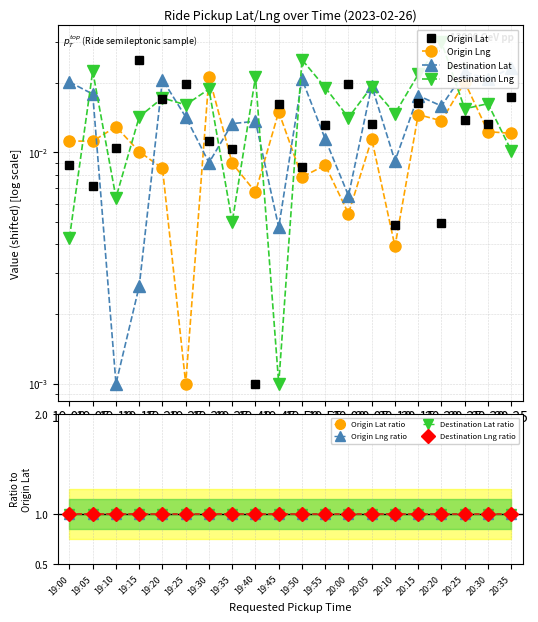

The Origin Lat ratio series shows 1.4 at 20:10. True or false?

False